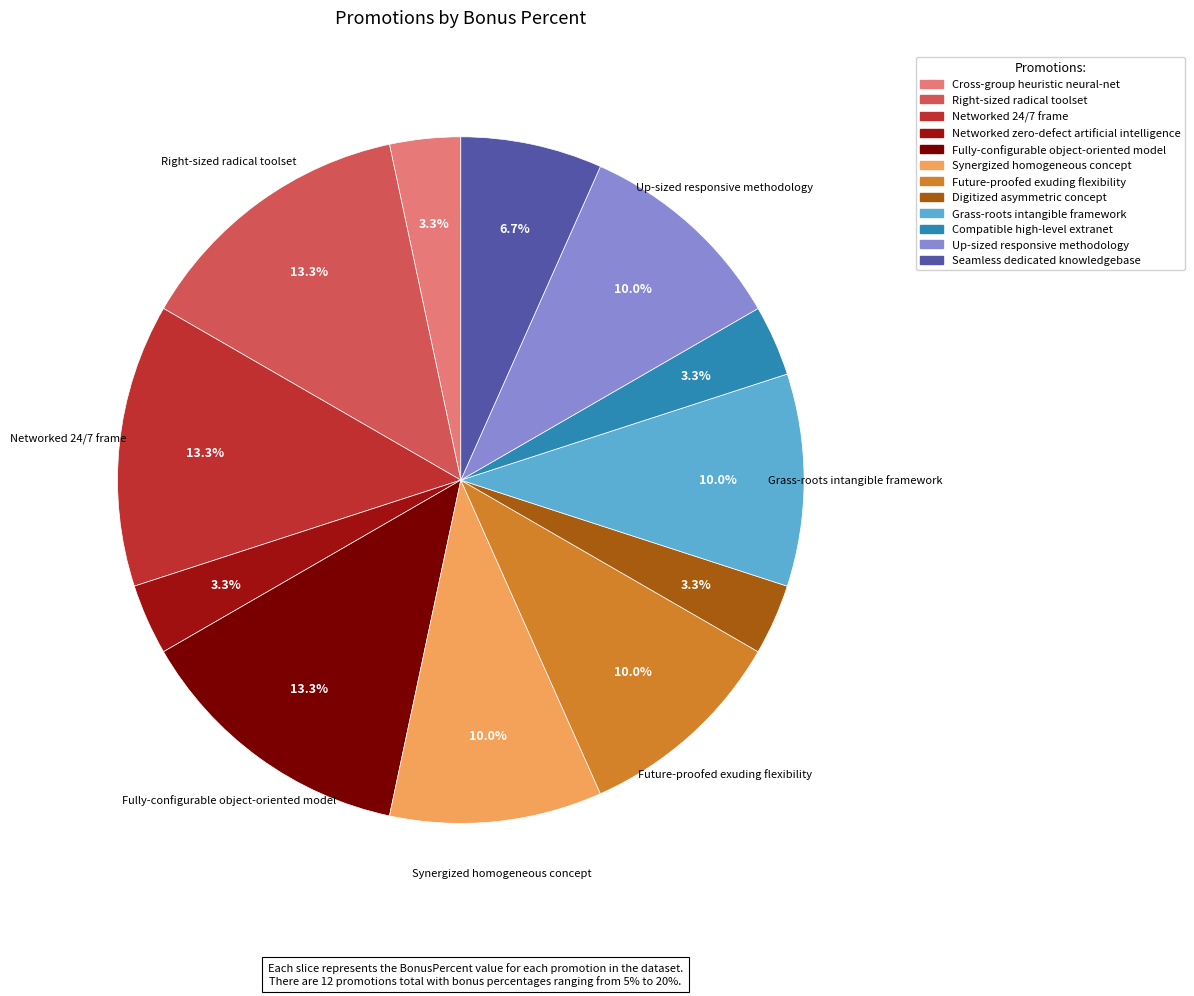

Combined, what portion of the pie is Future-proofed exuding flexibility and Up-sized responsive methodology?

20.0%